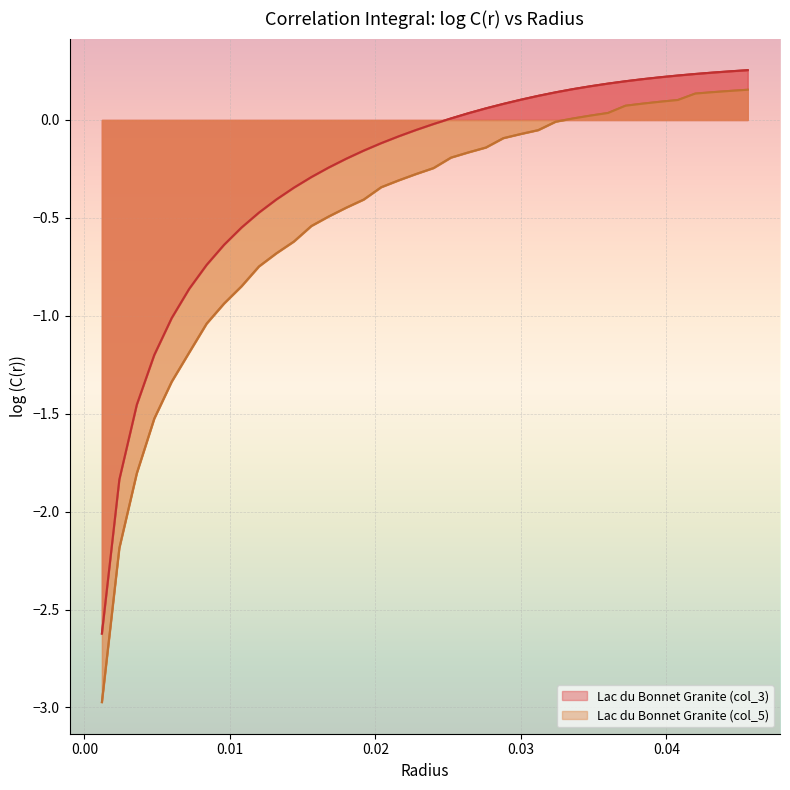

What is the difference between the maximum and minimum values in the Lac du Bonnet Granite (col_5) series?

3.1